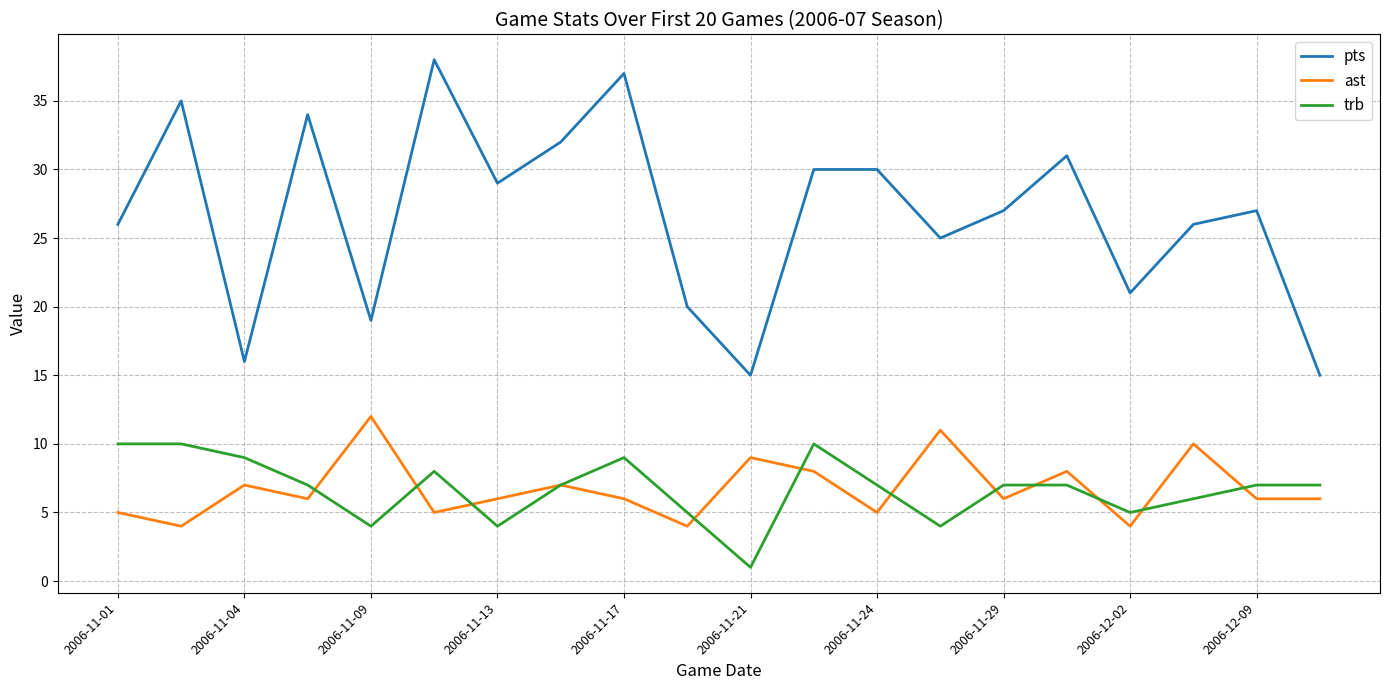

List the series in order of their peak value, lowest first.

trb, ast, pts